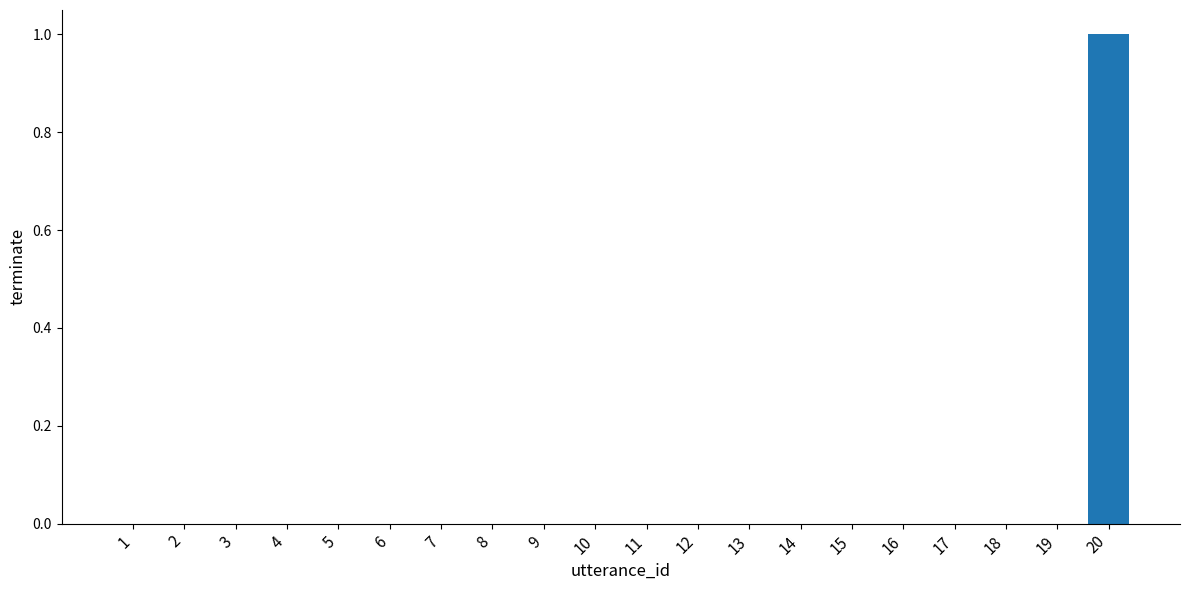

Does the chart contain stacked bars?

No